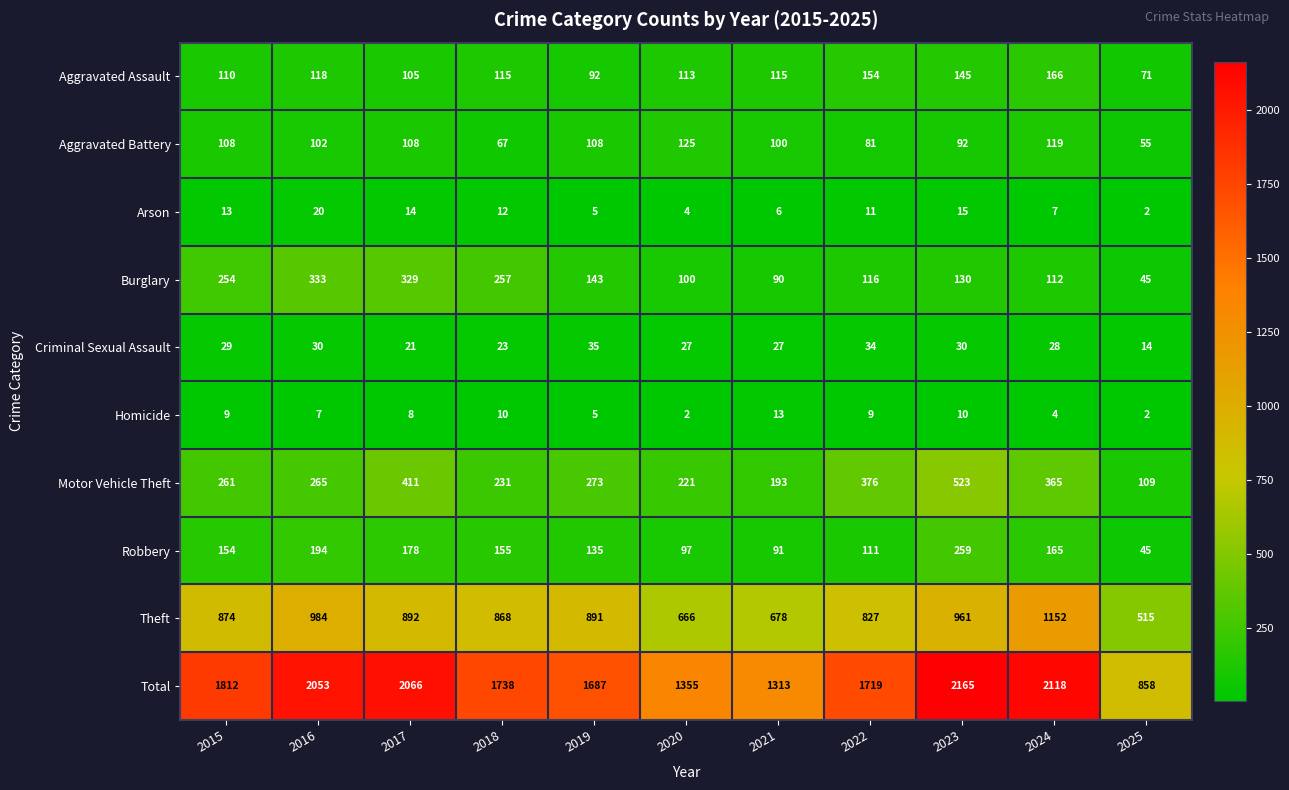

What is the difference between the second highest and minimum values in the Burglary series?

284